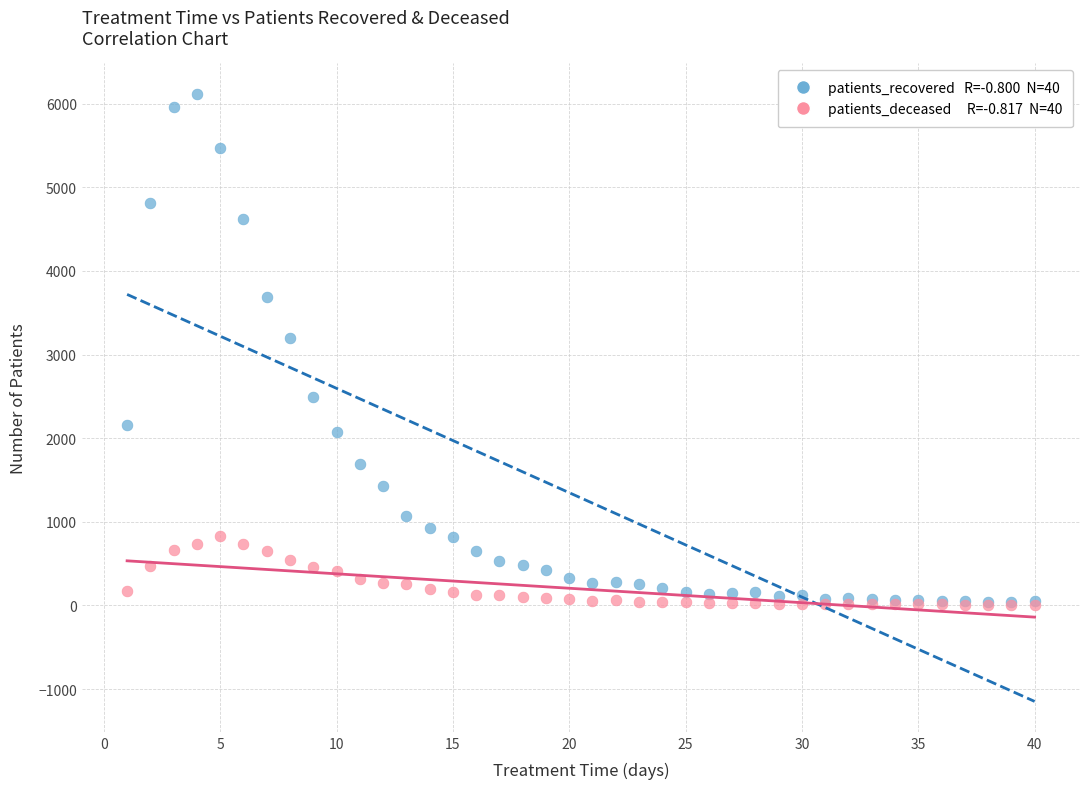

Across all series, what Y value is closest to 3063?

3198